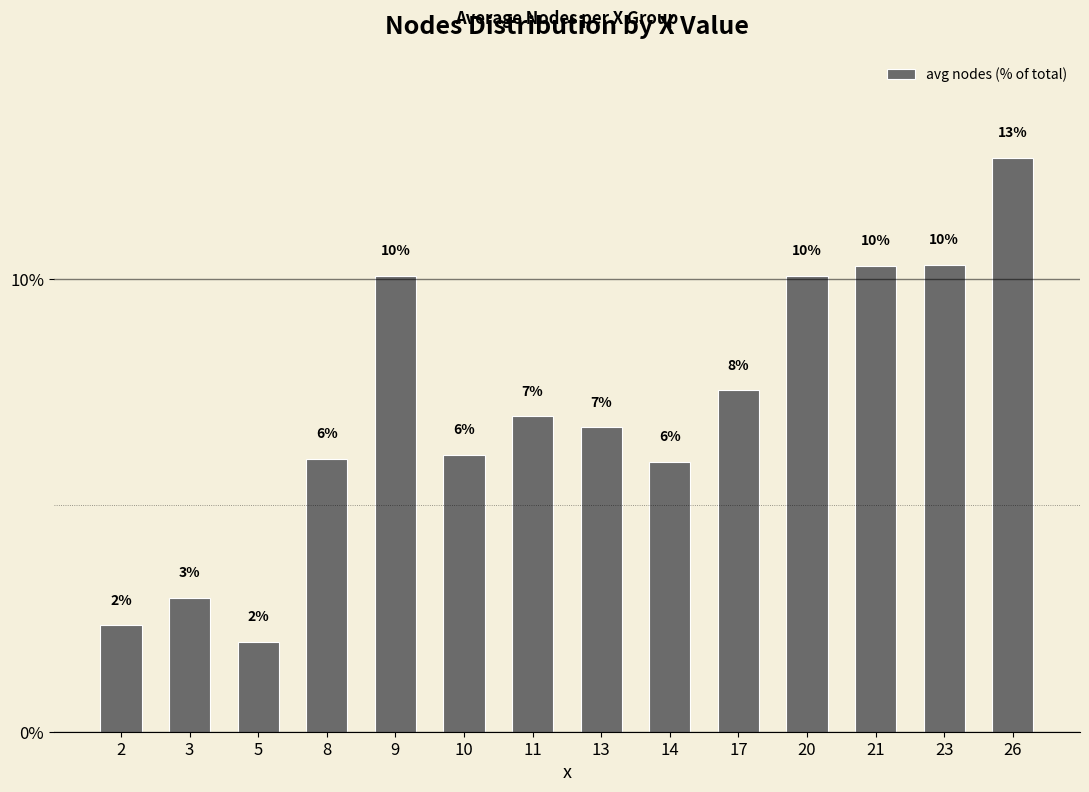

What is the change in value from 3 to 26?

+9.7